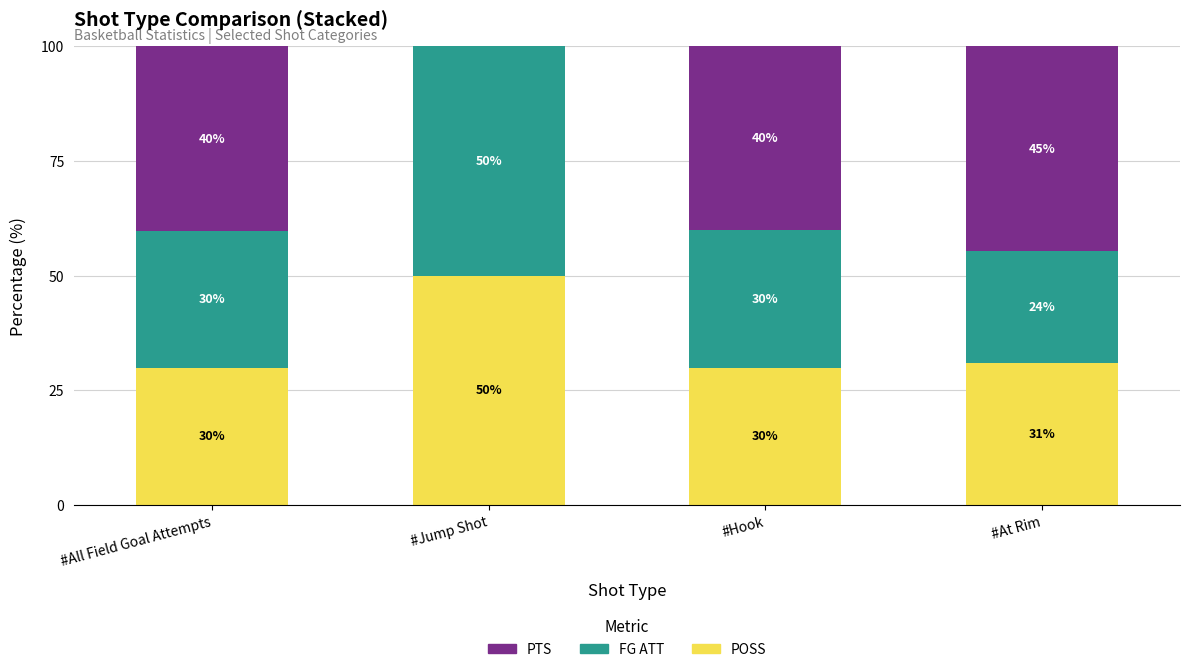

What is the total value across all series at #At Rim?

100.0